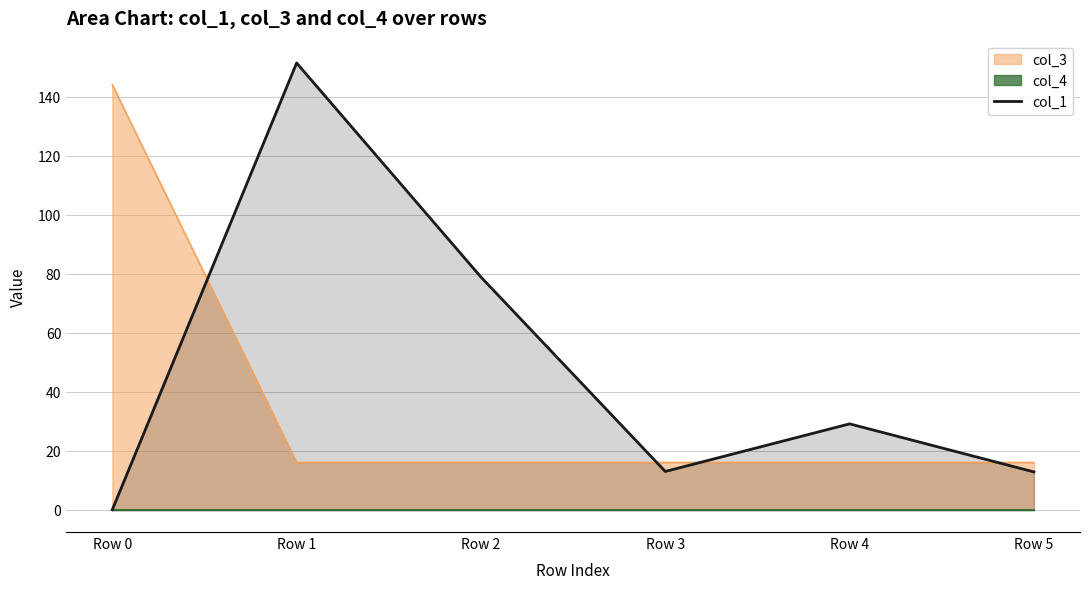

What is the highest value of the col_1 series?

151.4